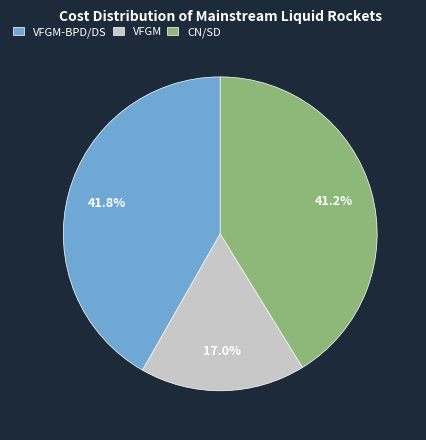

Which slice is the largest?

VFGM-BPD/DS